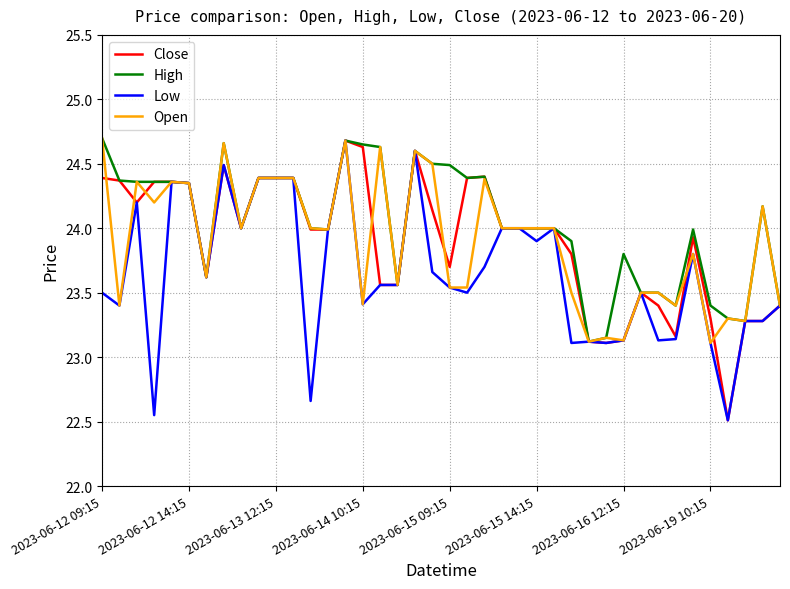

Which series has the largest total across all categories?

High